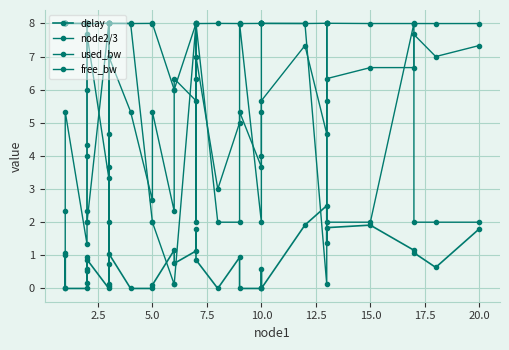

What are all the series names shown in the legend?

delay, node2/3, used_bw, free_bw